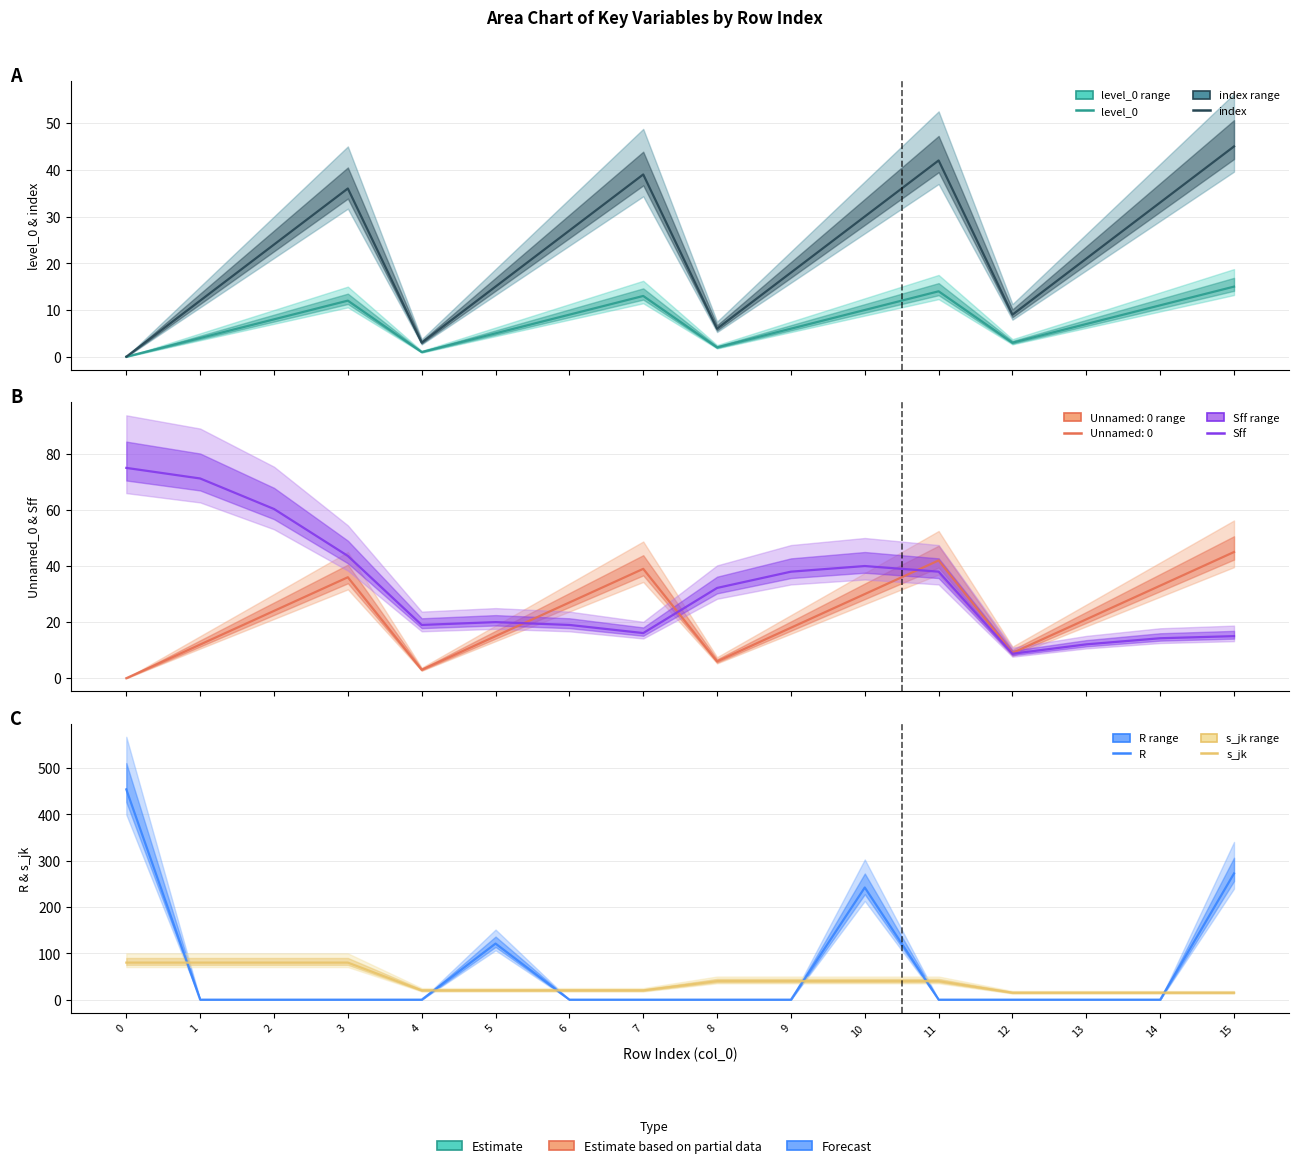

What is the difference between the maximum and minimum values in the Sff series?

66.3